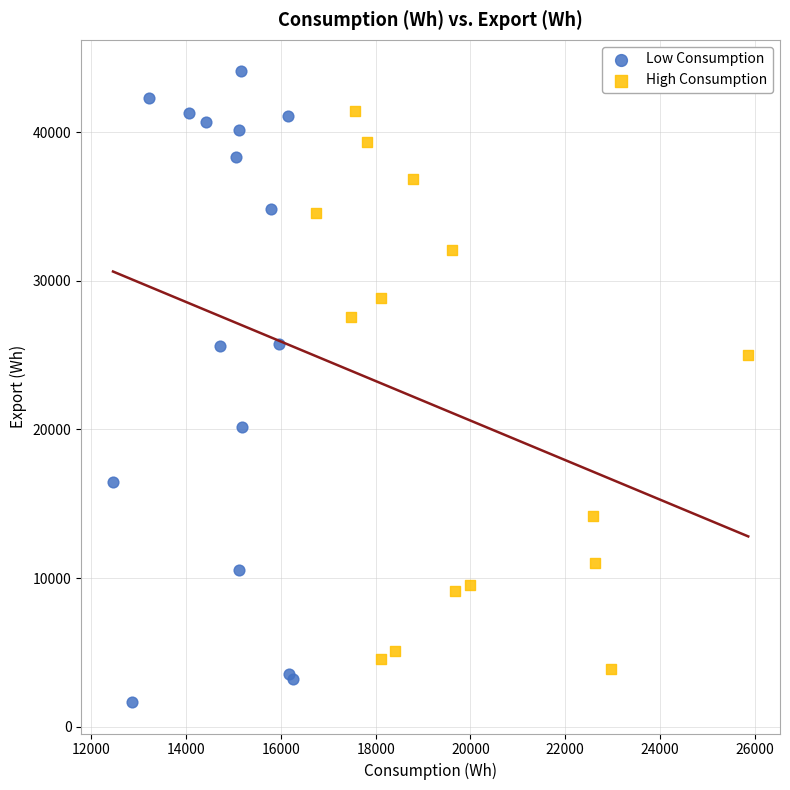

Which series has the largest Y range (max minus min)?

Low Consumption